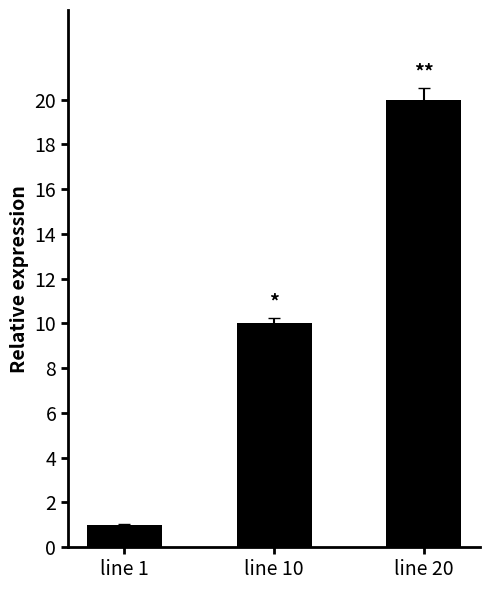

What is the change in value from line 10 to line 20?

+10